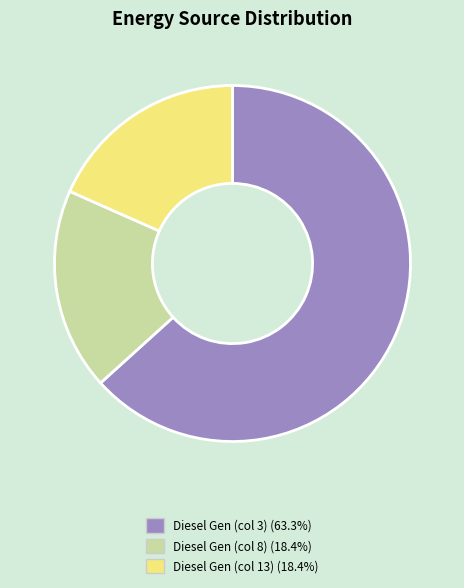

Is there any slice that represents more than half of the pie?

Yes